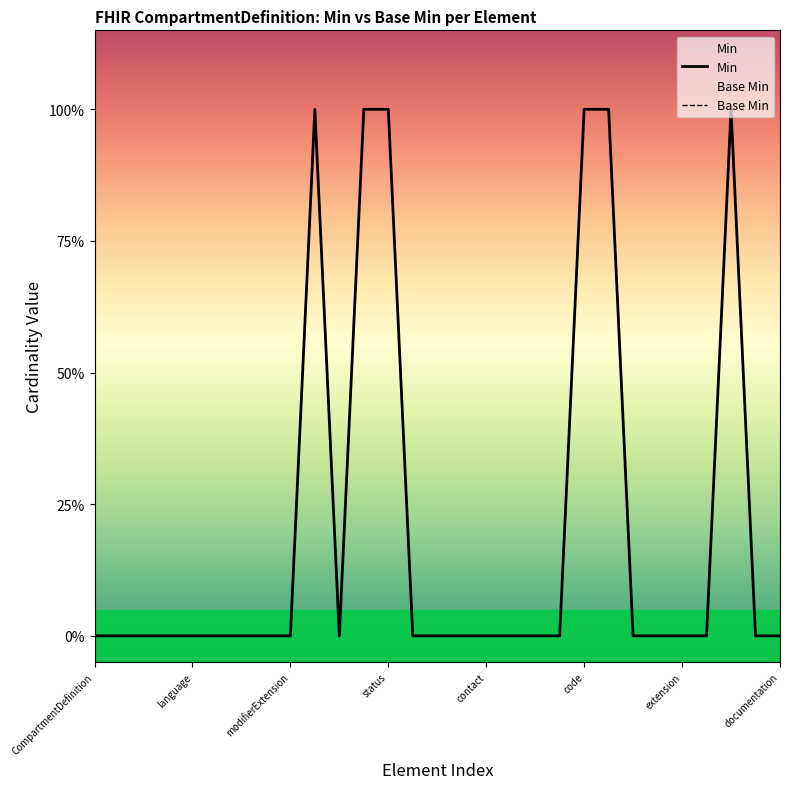

Which category has the highest value in the Min series?

9